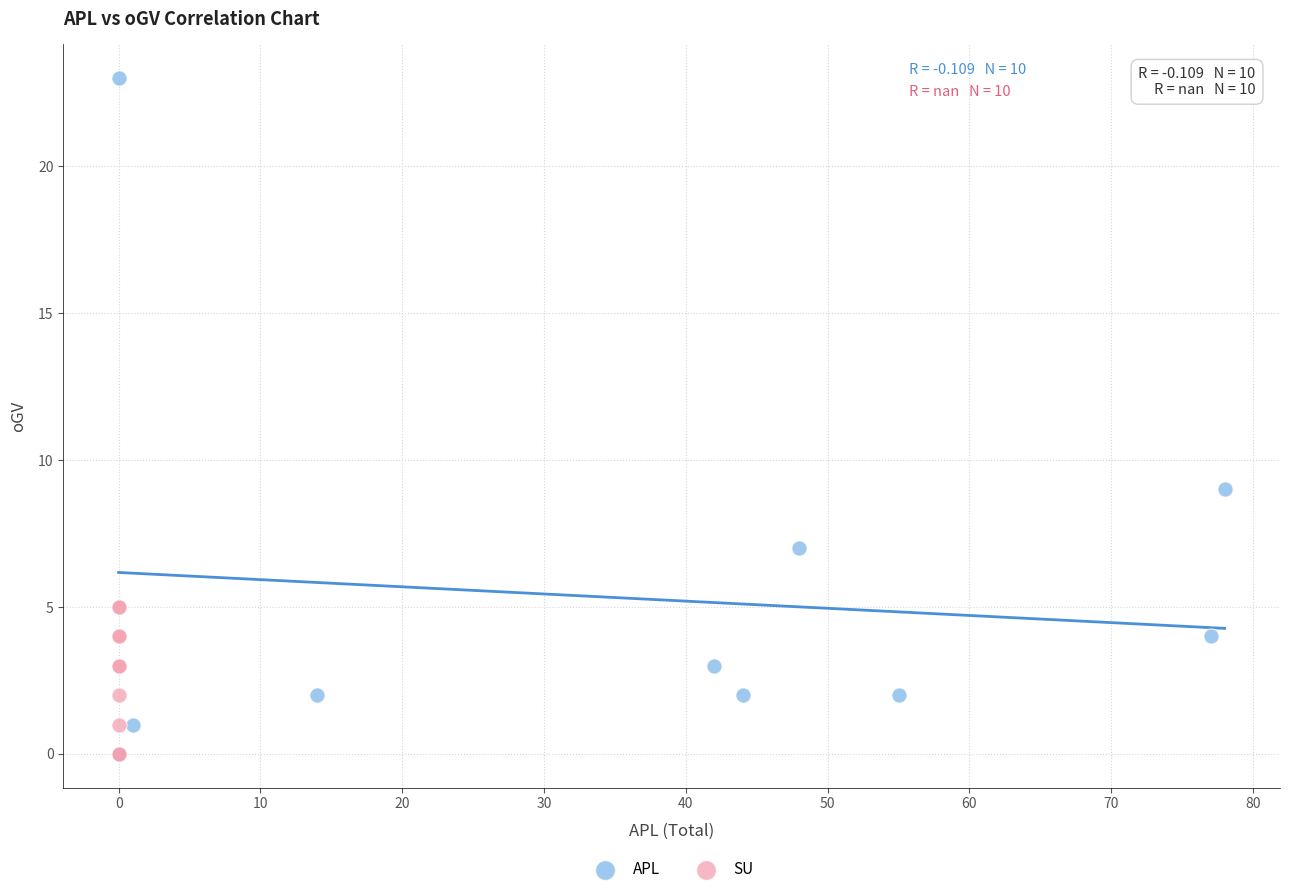

Which series has the largest Y range (max minus min)?

APL